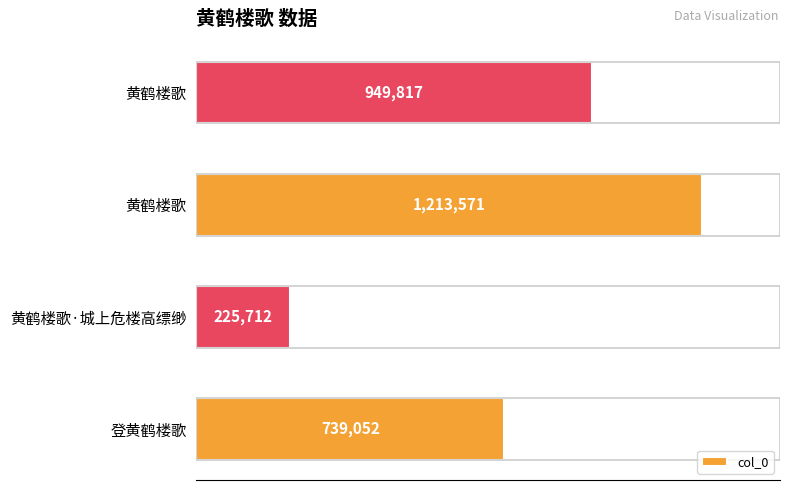

Are the bars horizontal?

Yes